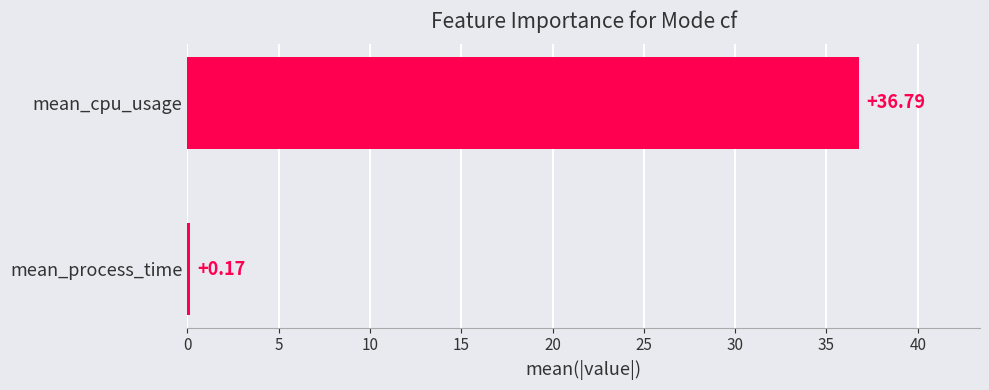

Which category has the lowest value across all series?

mean_process_time